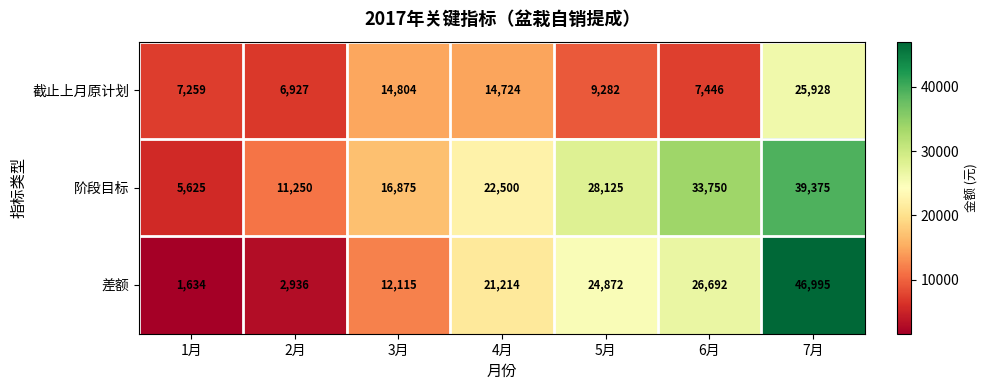

Rank the categories by 阶段目标 value from lowest to highest.

1月, 2月, 3月, 4月, 5月, 6月, 7月